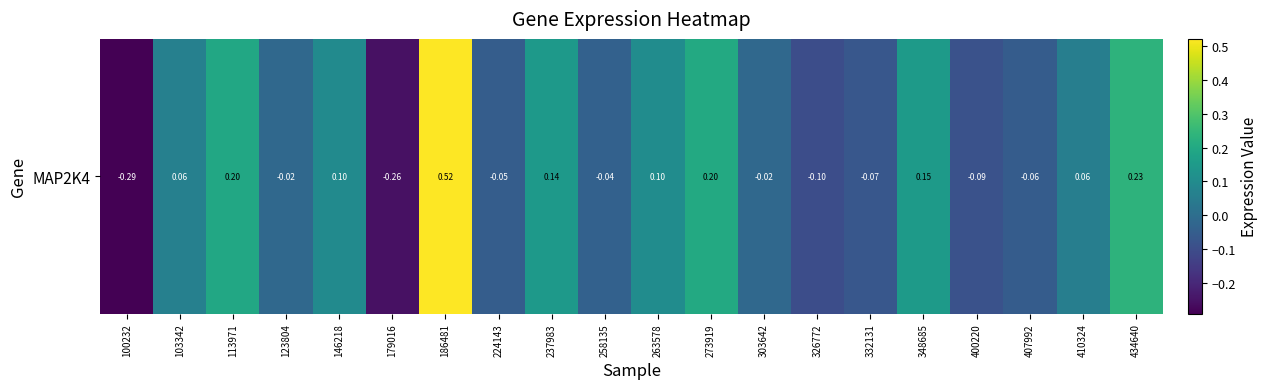

What is the difference between the maximum and minimum values?

0.8